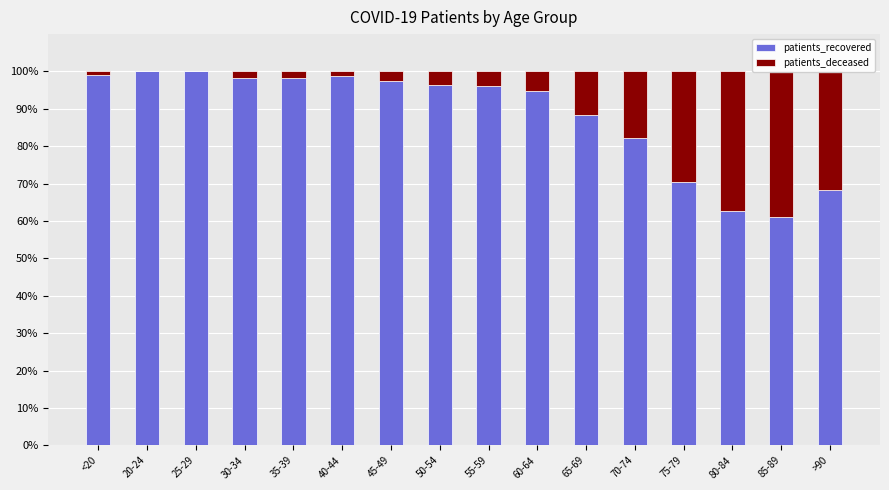

What is the label of the 7th bar from the left?

45-49